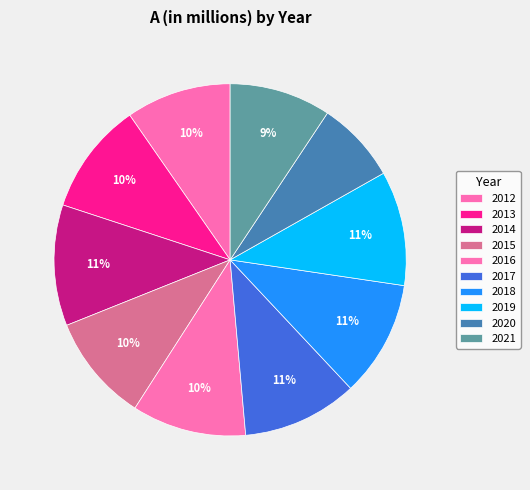

How many slices are in this pie chart?

10